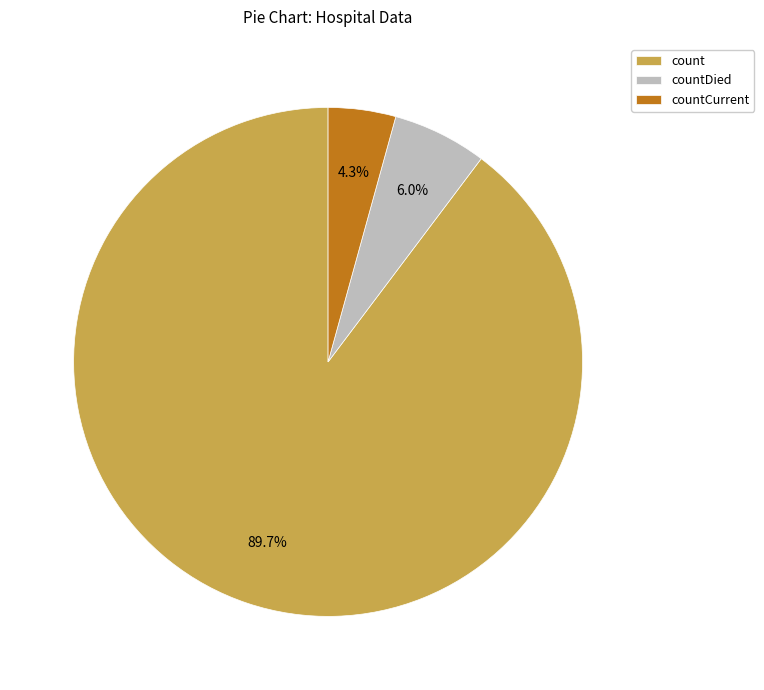

Rank the categories by value from highest to lowest.

count, countDied, countCurrent